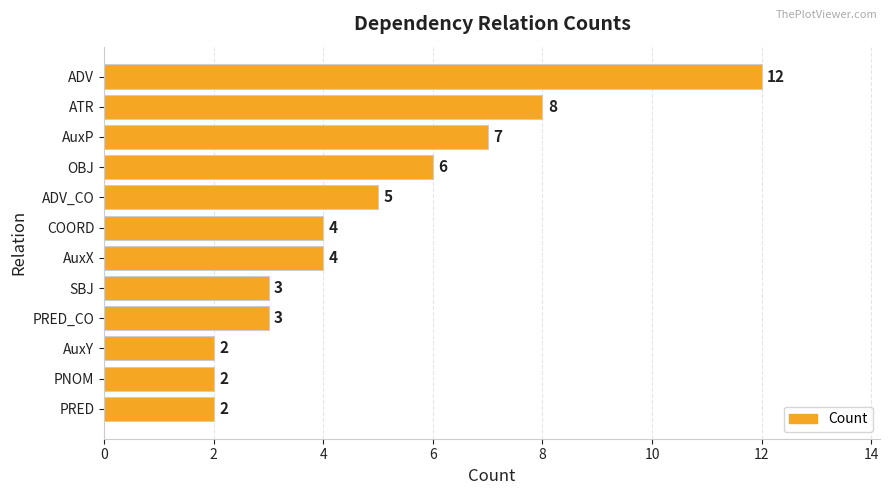

What is the value of the 3rd bar from the top?

7